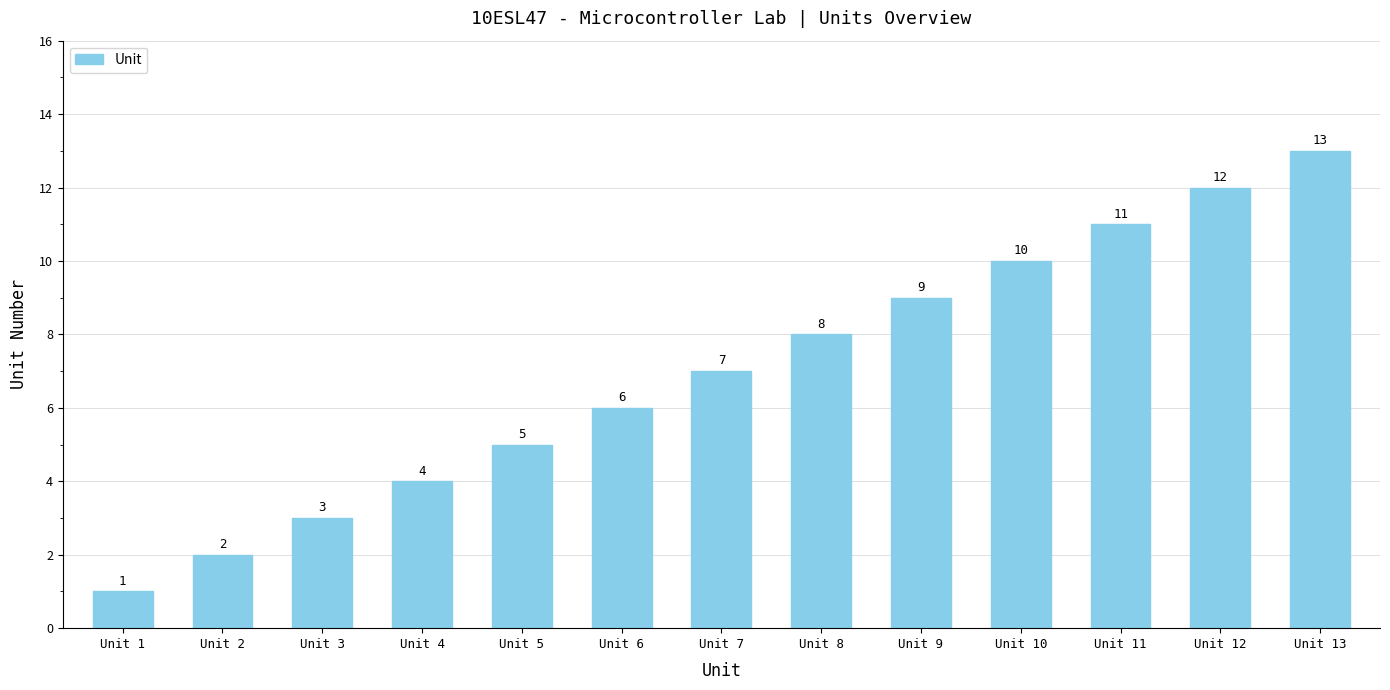

How many series are shown in this chart?

1